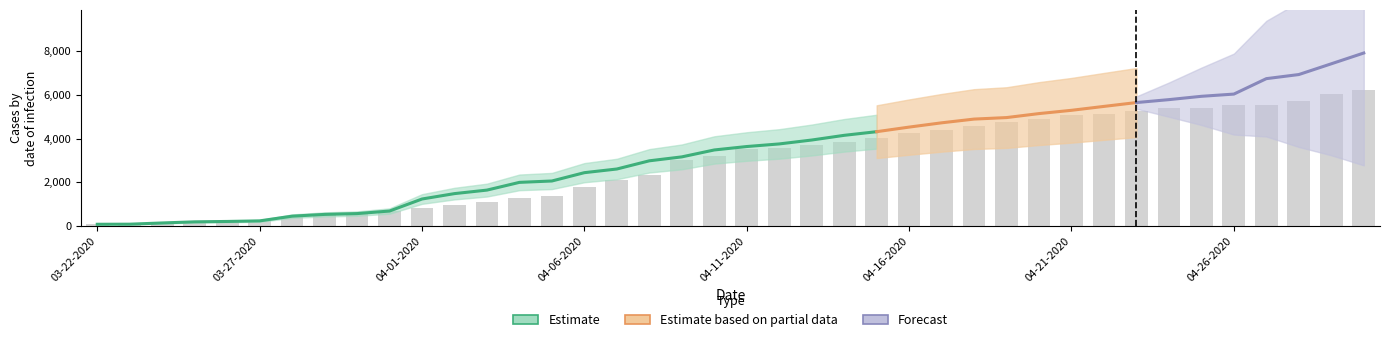

Are the bars horizontal?

No